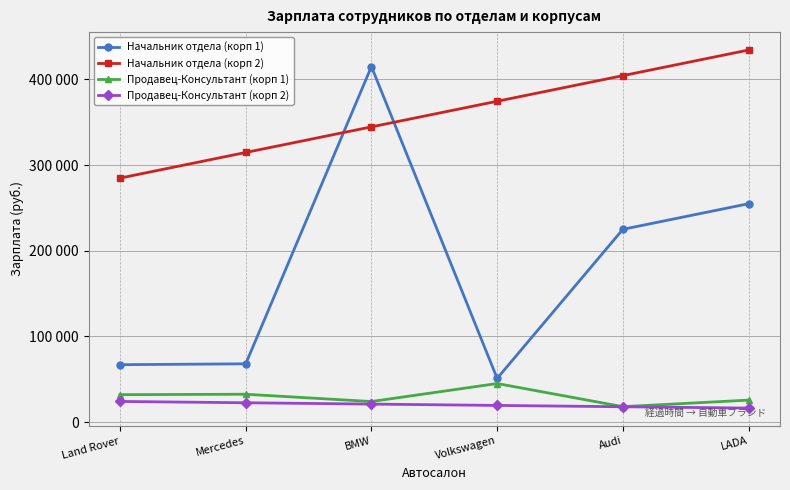

Is the value of Продавец-Консультант (корп 1) at Land Rover greater than the value of Начальник отдела (корп 1) at Volkswagen?

No